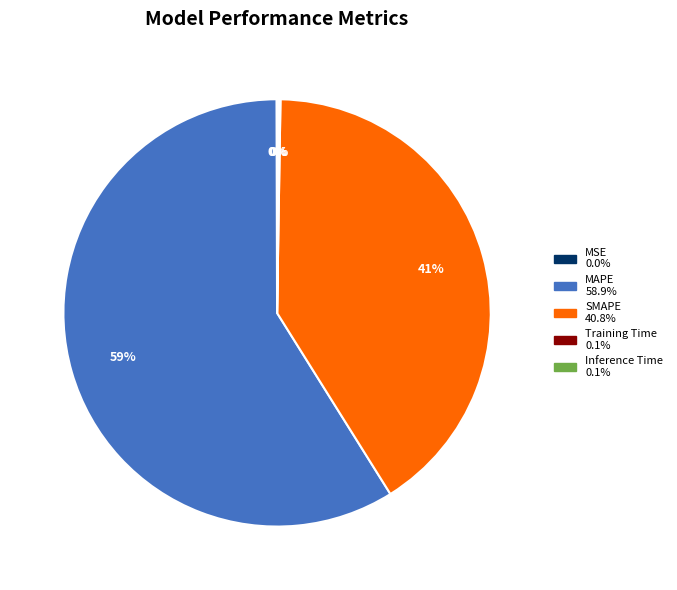

What is the largest slice in the pie chart?

MAPE